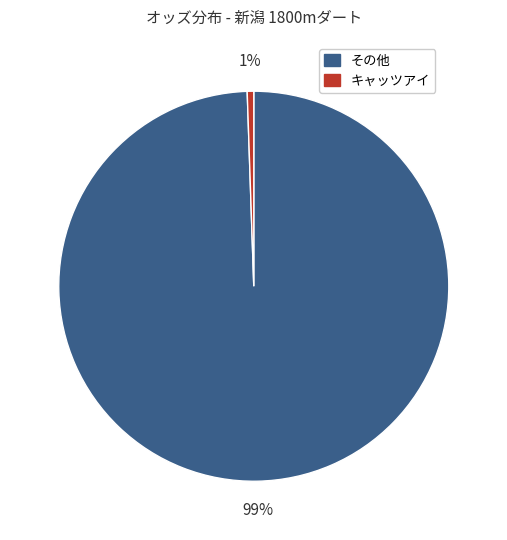

Is there a majority slice in this chart?

Yes